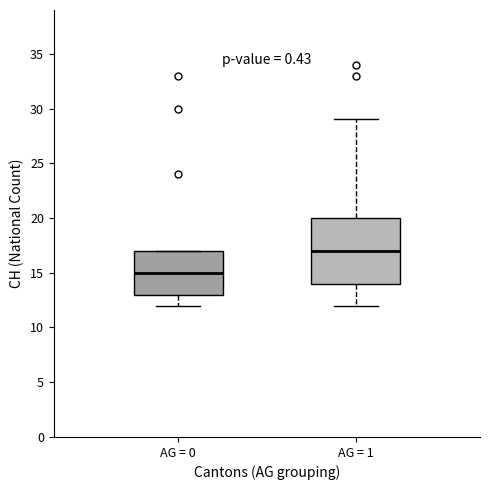

Which box is the tallest, from its lower edge to its upper edge?

AG = 1